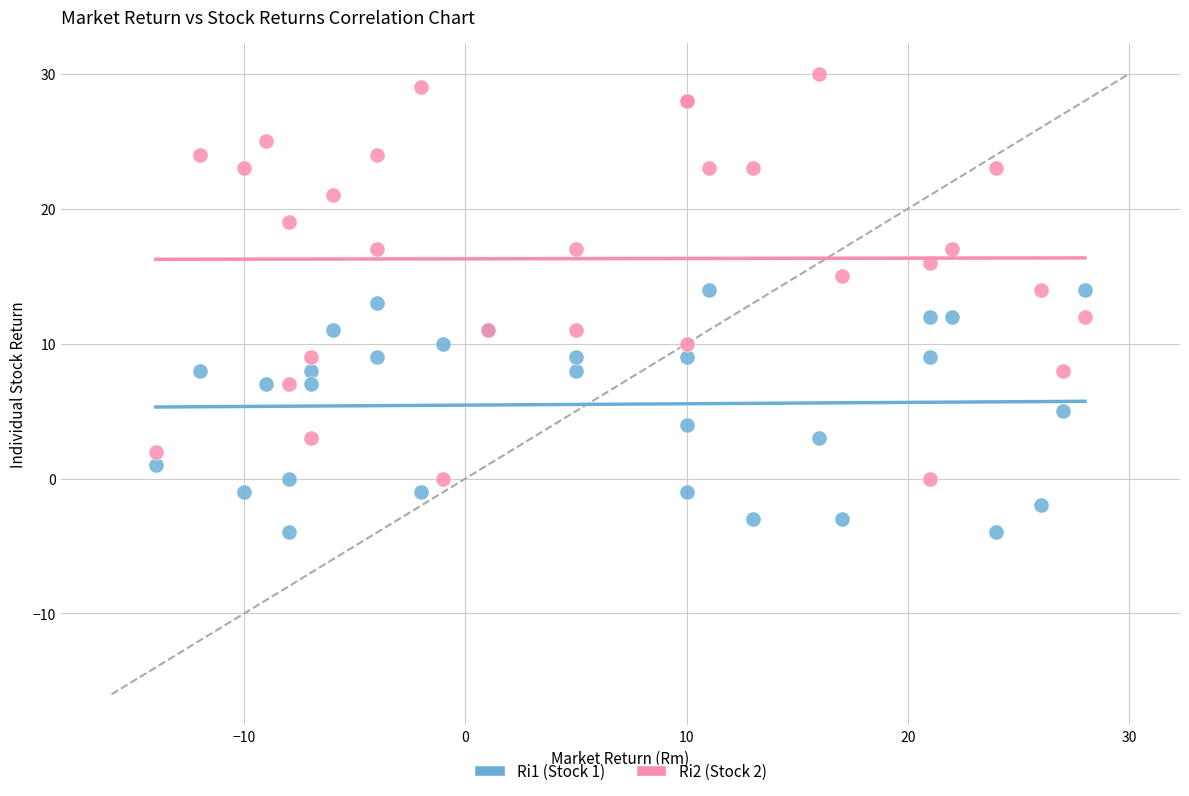

Which series contains the lowest Y value?

Ri1 (Stock 1)